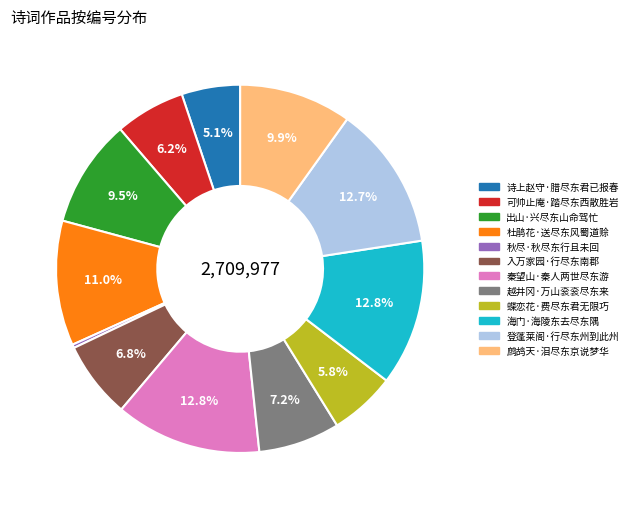

Which has a higher value, 越井冈·万山衮衮尽东来 or 诗上赵守·腊尽东君已报春?

越井冈·万山衮衮尽东来